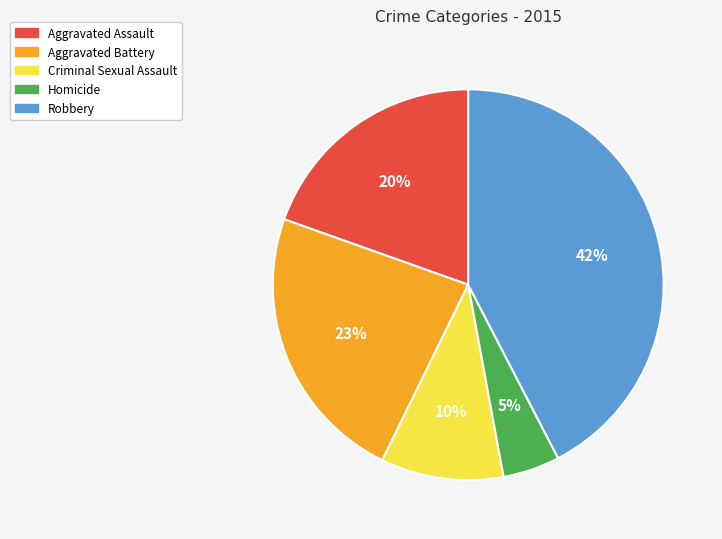

To the nearest percent, what percentage of the pie is Homicide?

5%